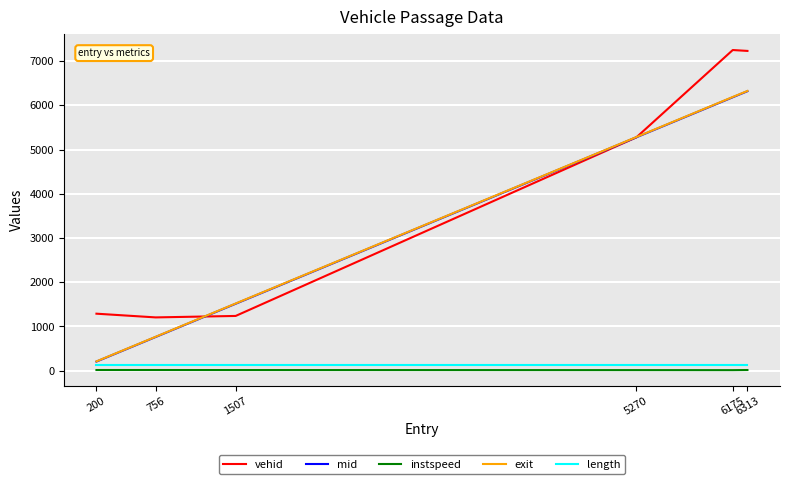

What are all the series names shown in the legend?

vehid, mid, instspeed, exit, length